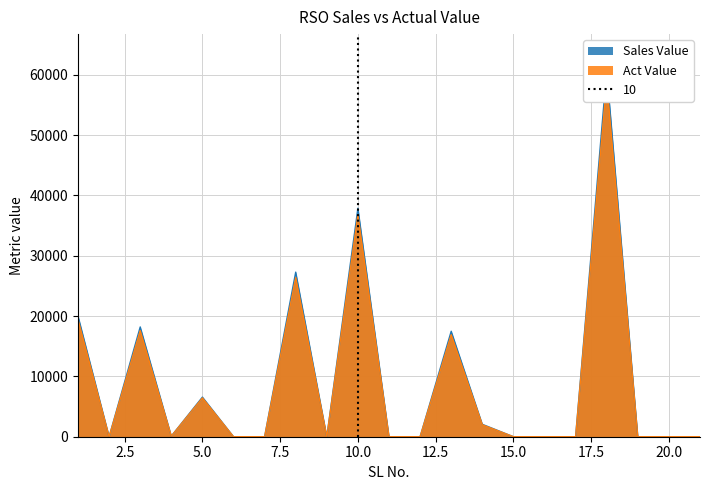

Rank the series at 13 from lowest to highest value.

Act Value, Sales Value